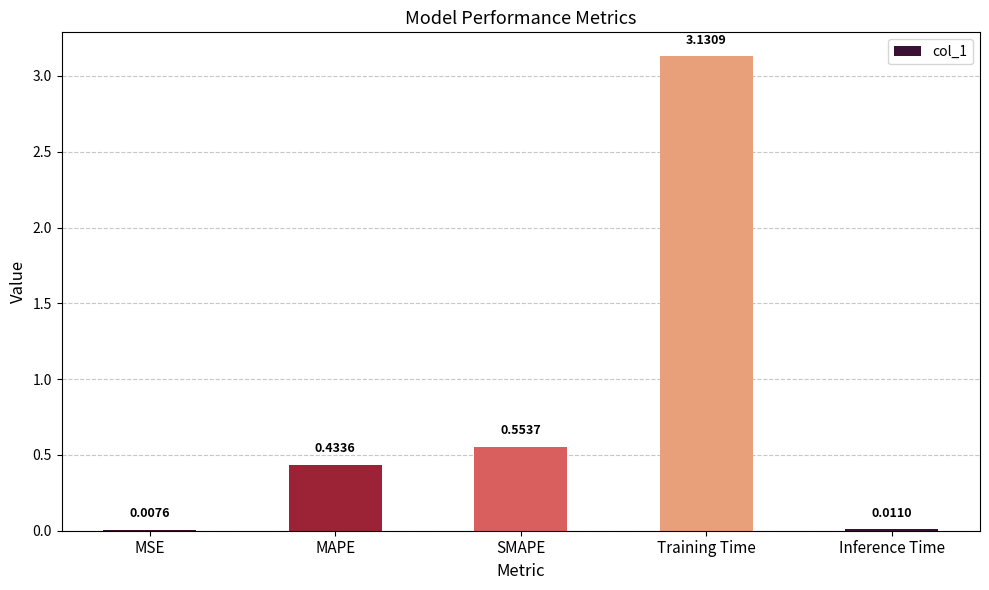

Count the number of data series in this chart.

1